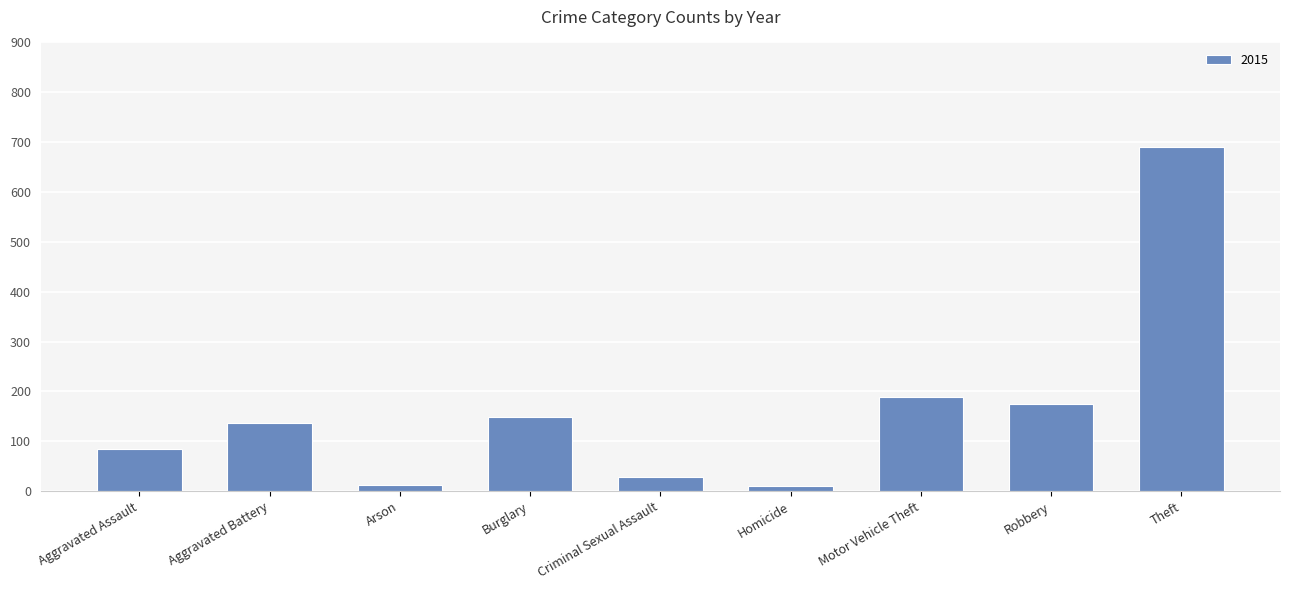

How many series are shown in this chart?

1